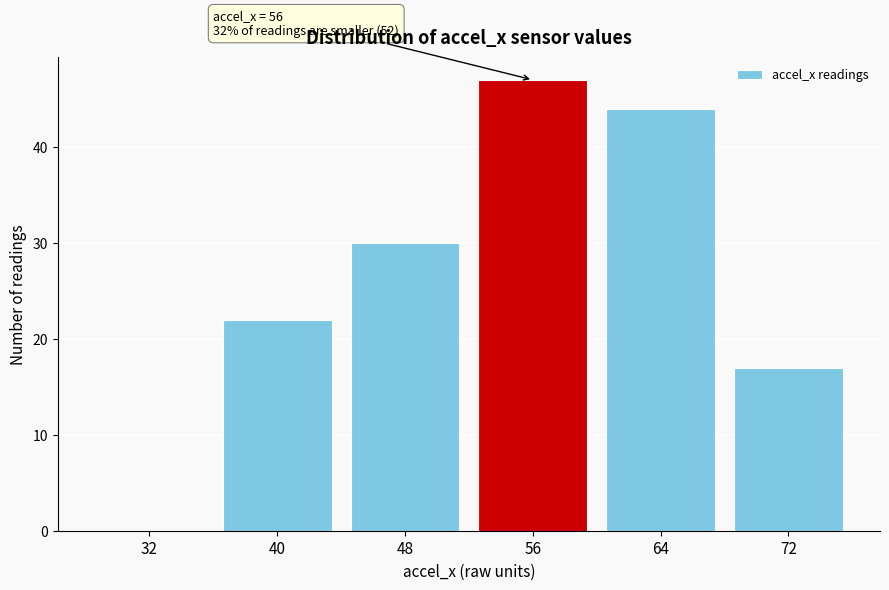

Reading left to right, list all the values displayed in this chart.

32=0	40=22	48=30	56=47	64=44	72=17